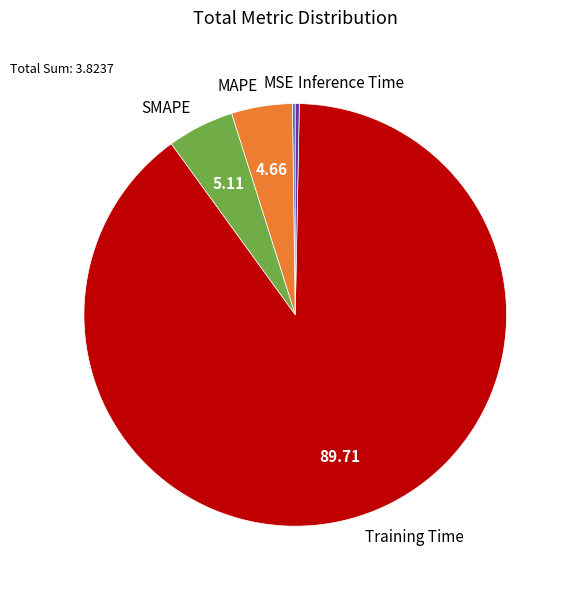

Combined, do MAPE and Inference Time account for over 50%?

No